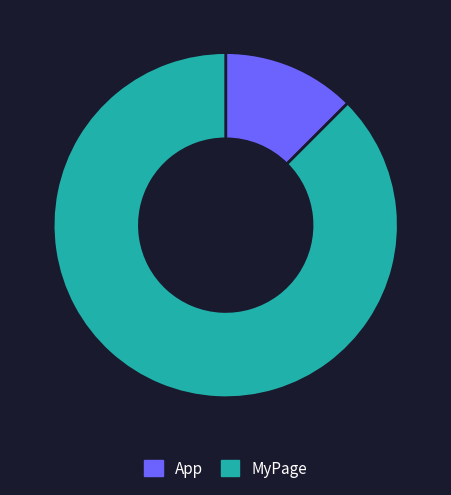

Does MyPage account for over 50% of the chart?

Yes